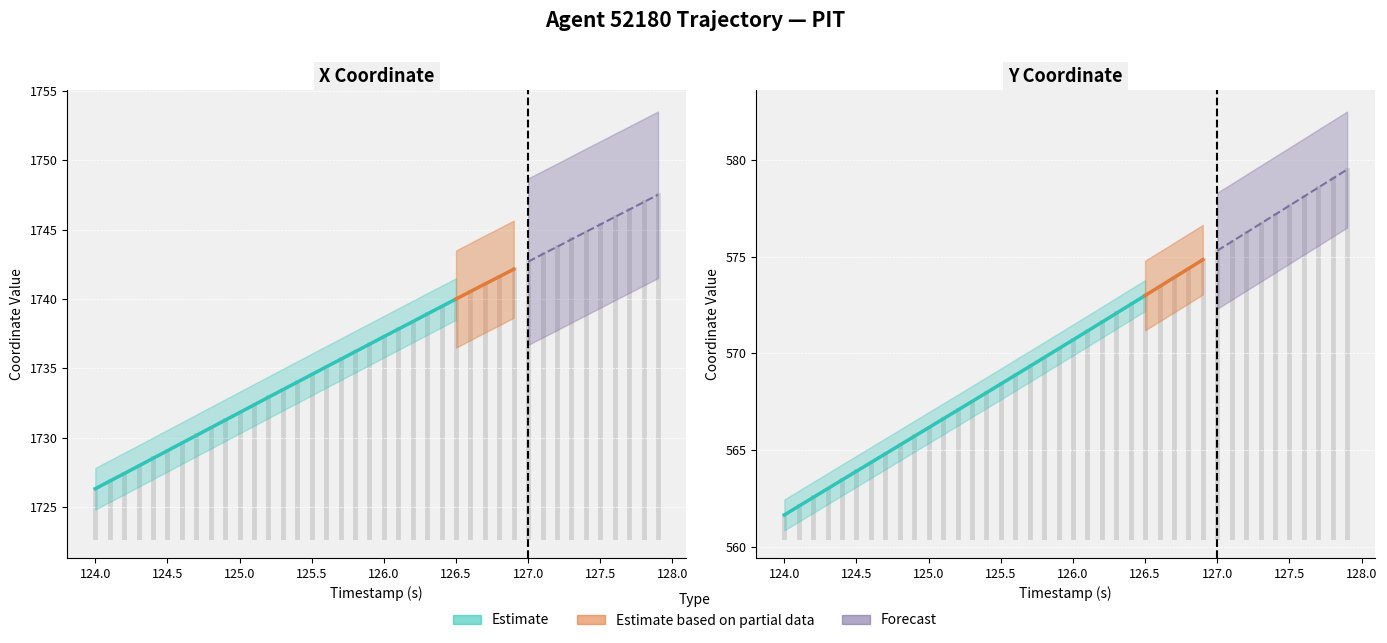

True or false: Y has more than 2 interior local peaks.

False